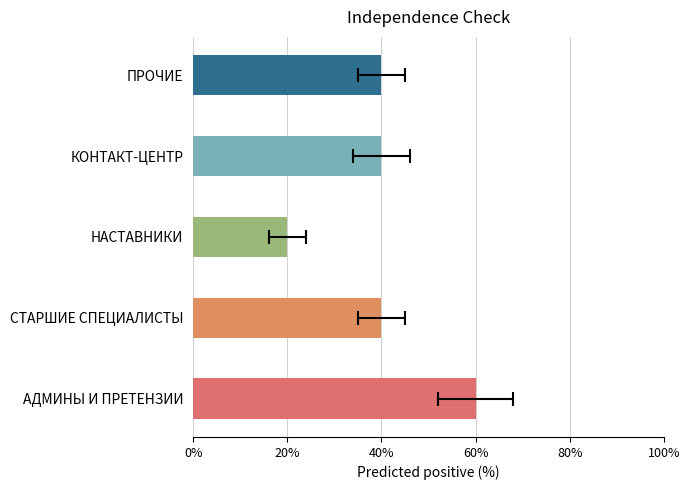

What is the change in value from АДМИНЫ И ПРЕТЕНЗИИ to НАСТАВНИКИ?

-40